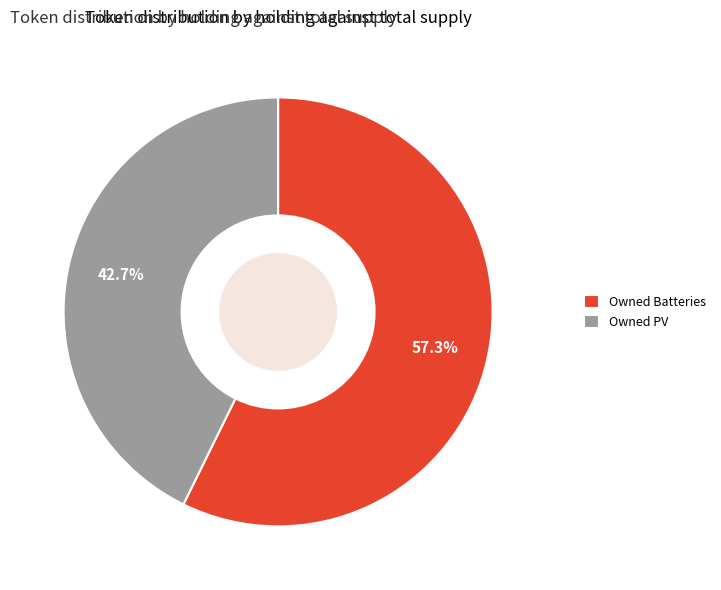

Which category has the biggest portion of the pie?

Owned Batteries